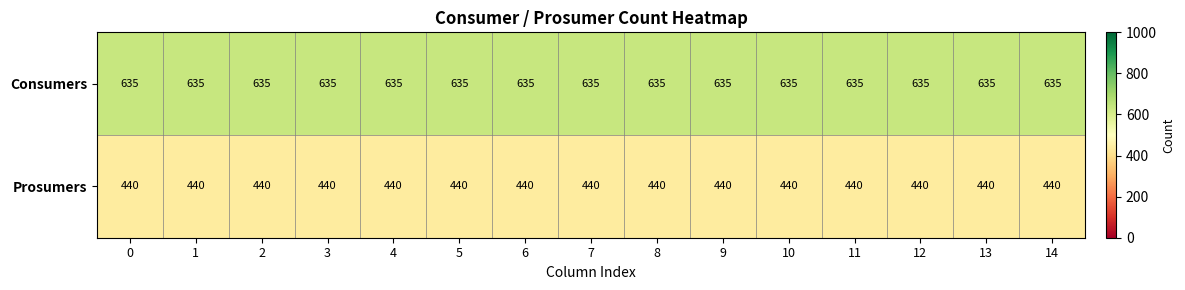

List the series in order of their overall mean, highest first.

Consumers, Prosumers